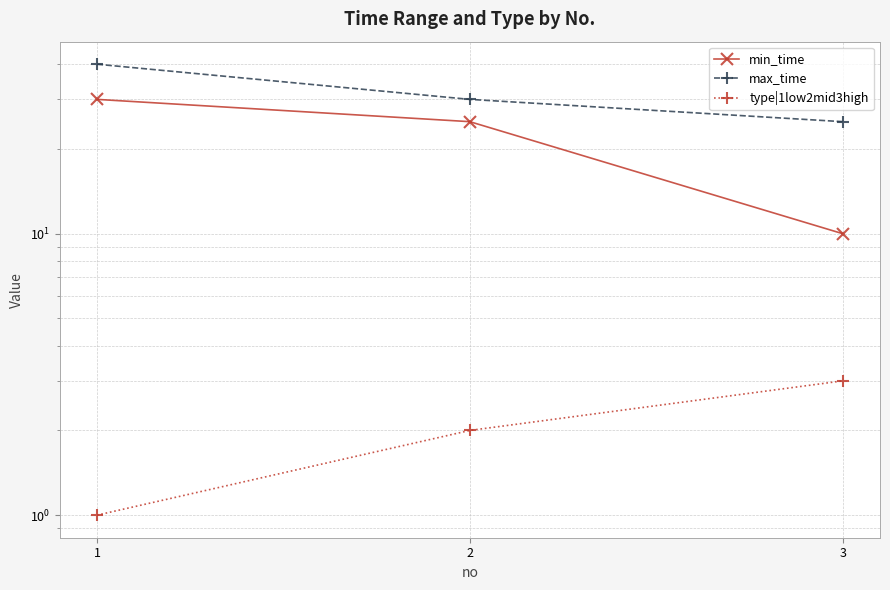

What is the sum of all max_time values?

95